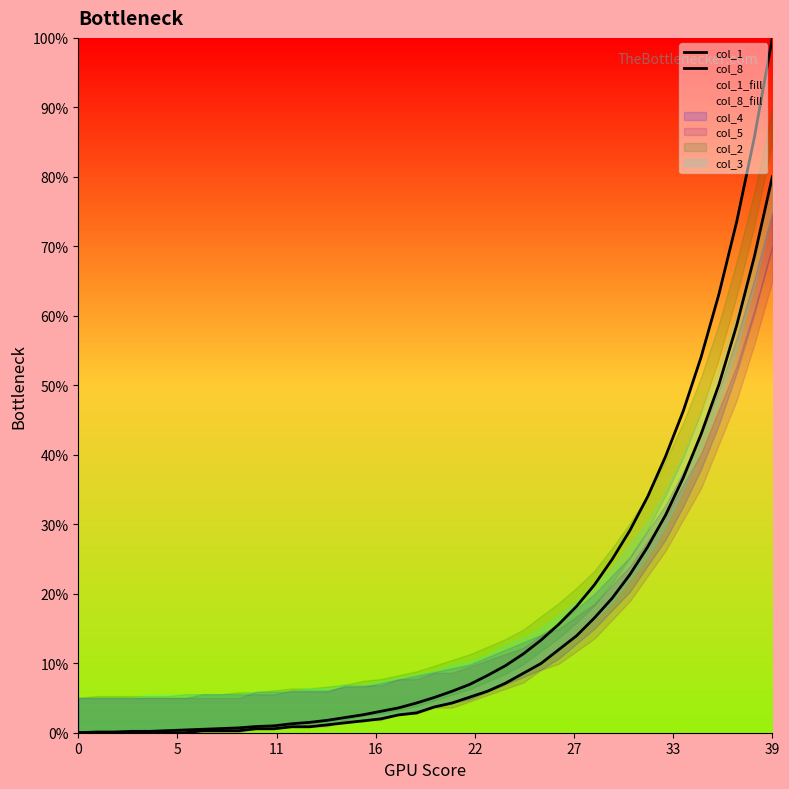

How many data points does each series have?

40